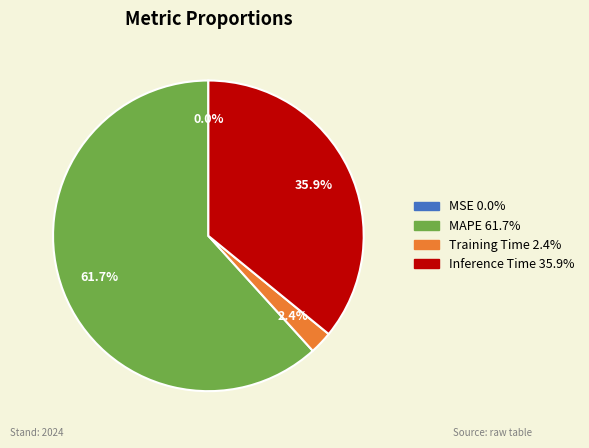

What is the ratio of the value at MAPE to the value at Inference Time?

1.7